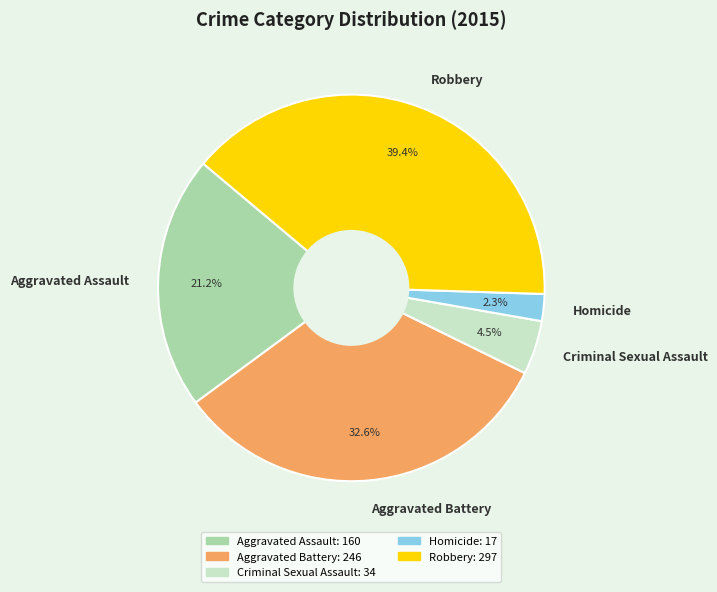

How many slices are in this pie chart?

5